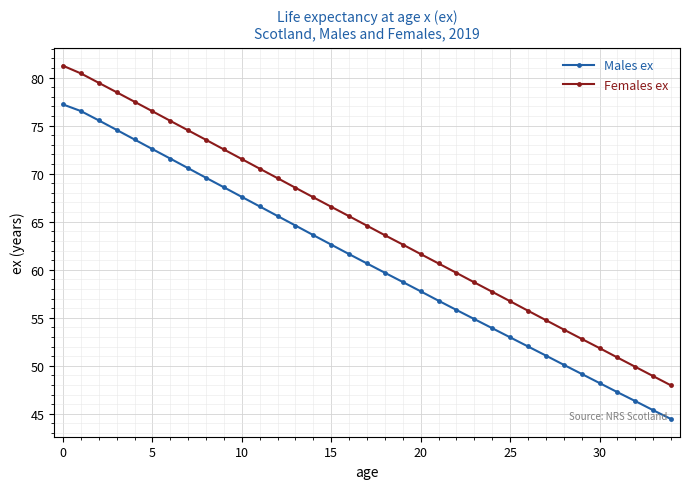

True or false: Males ex and Females ex intersect in this chart.

False